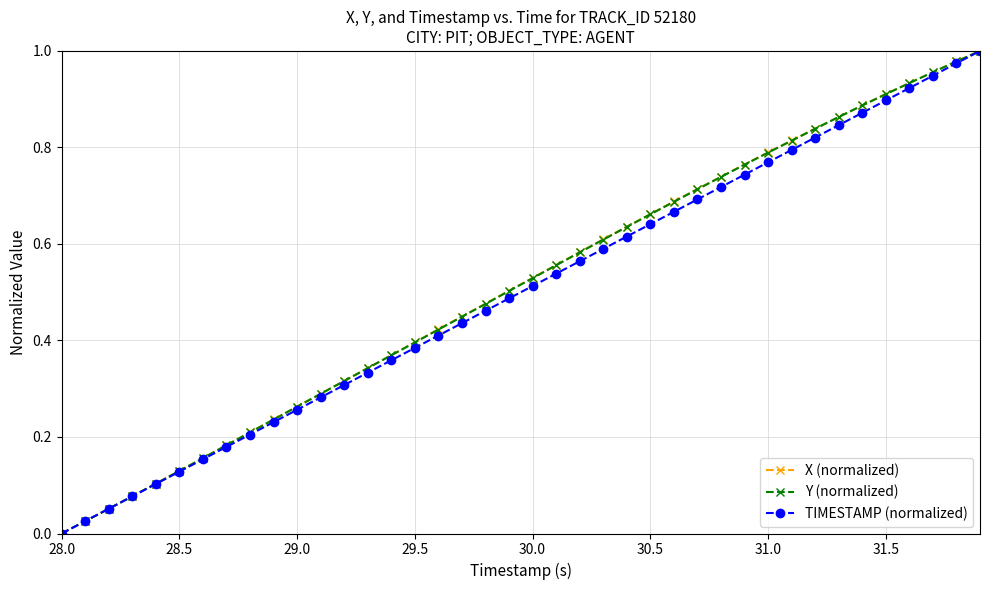

True or false: TIMESTAMP (normalized) has more than 2 points higher than both neighbors.

False